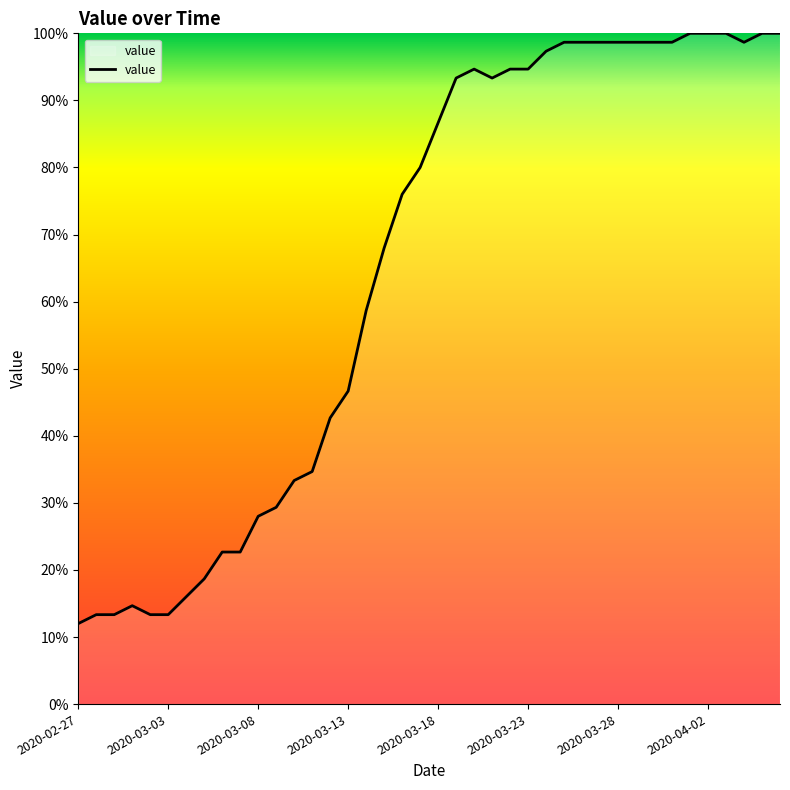

What is the maximum value shown in the chart?

100.0